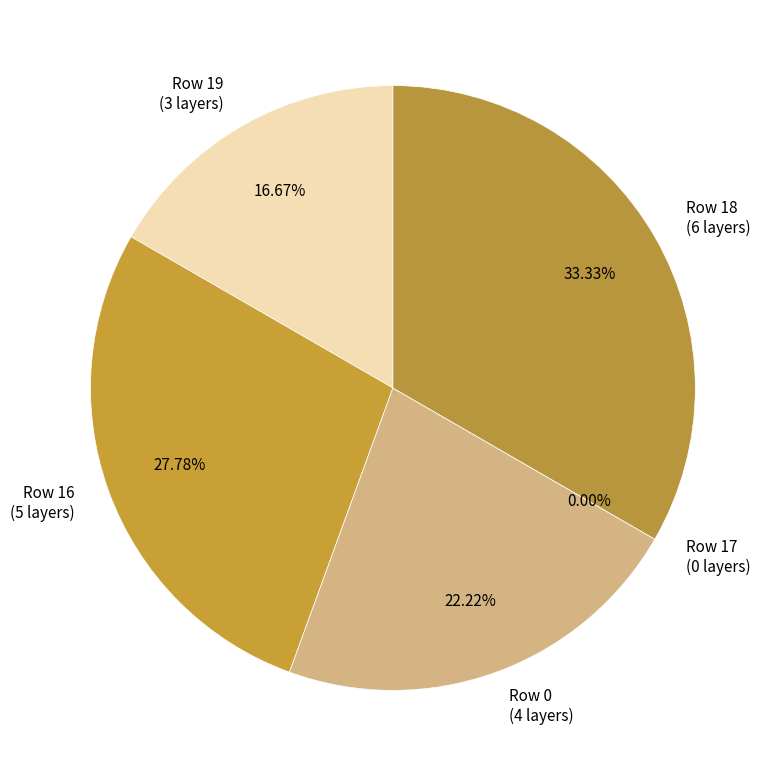

How many slices are in this pie chart?

5